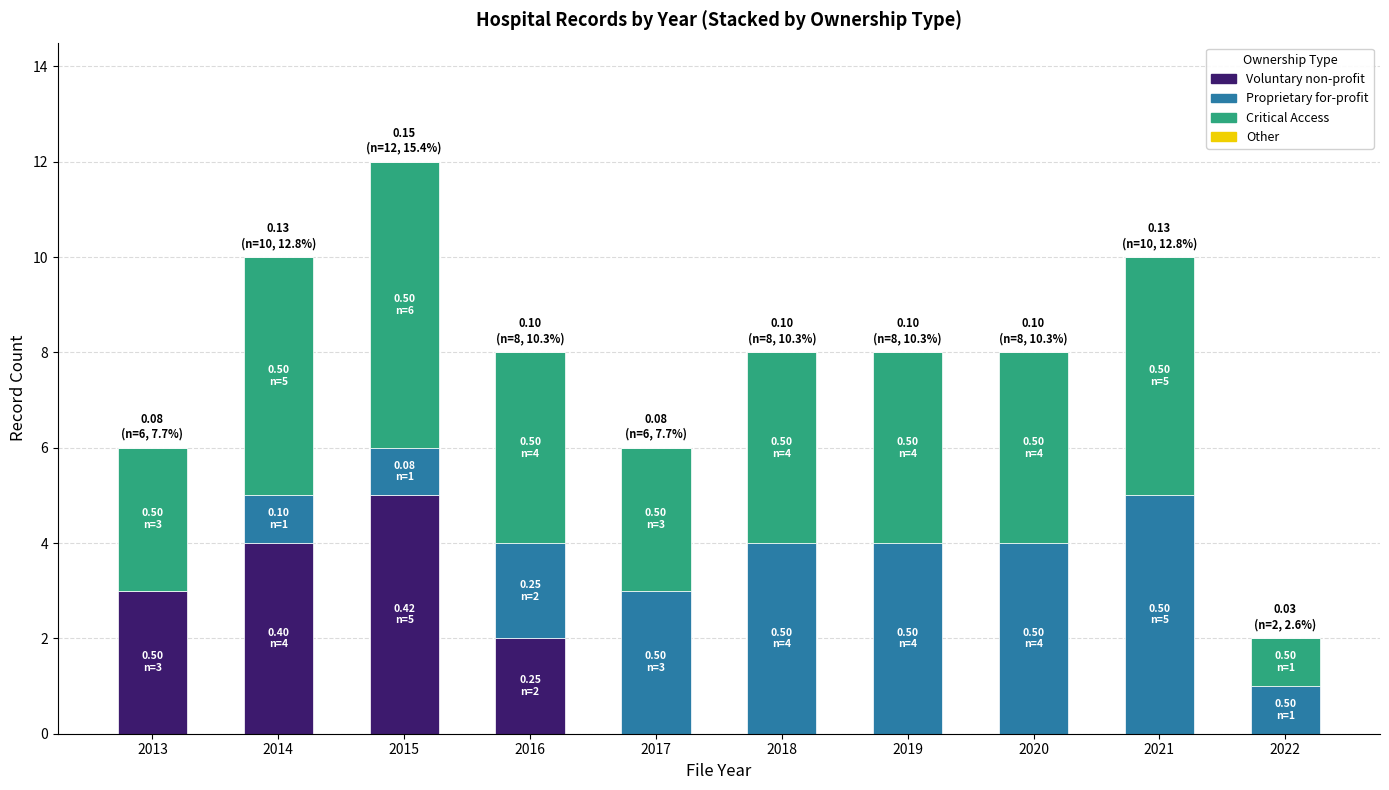

At which category is the sum across all series the highest?

2015